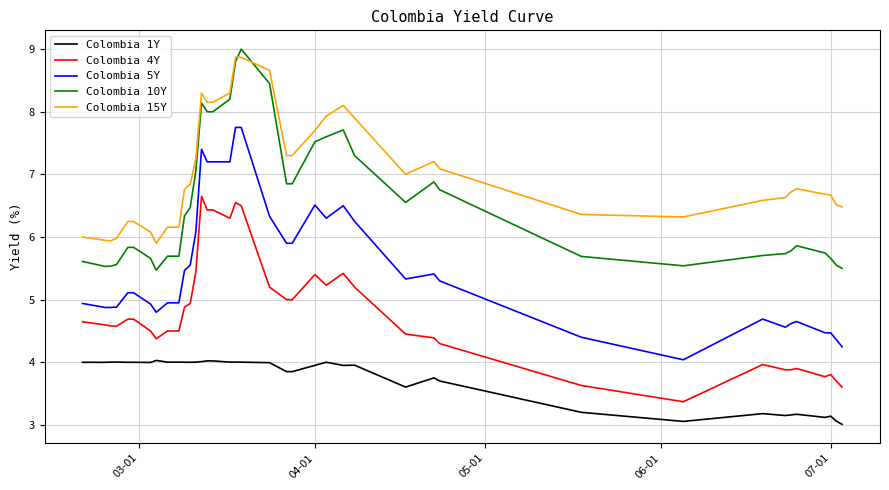

List the series in order of their peak value, highest first.

Colombia 10Y, Colombia 15Y, Colombia 5Y, Colombia 4Y, Colombia 1Y